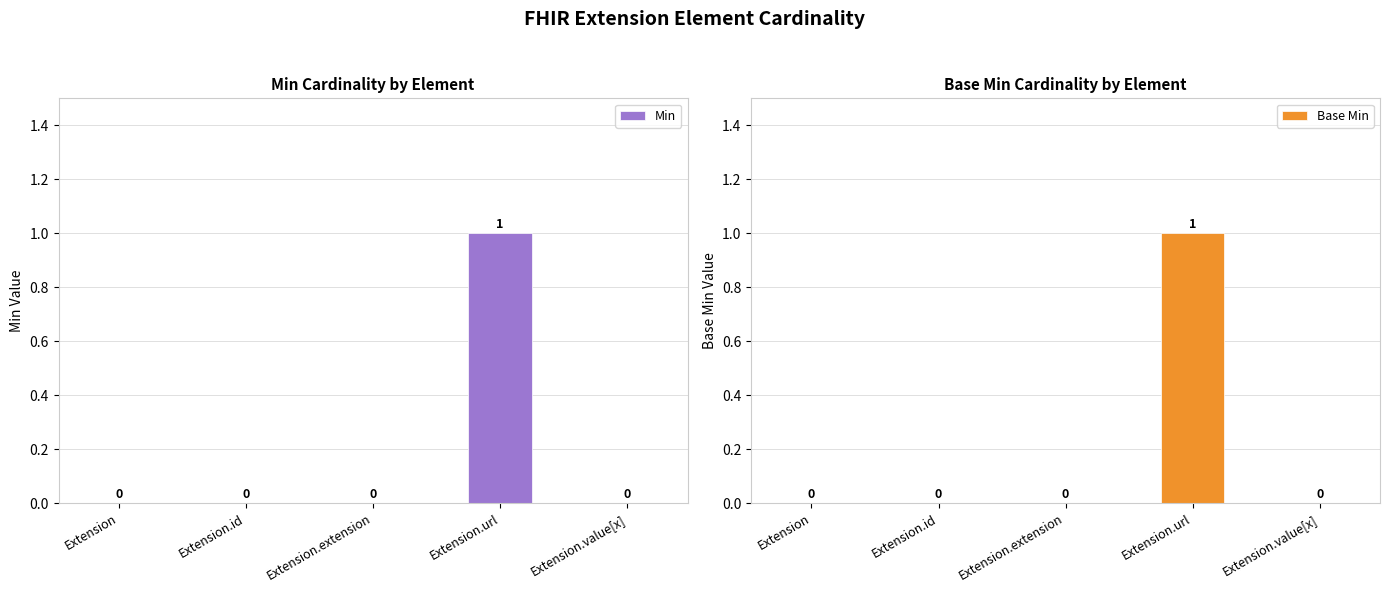

Reading right to left, what are all the values shown in this chart?

Min: 0	1	0	0	0
Base Min: 0	1	0	0	0